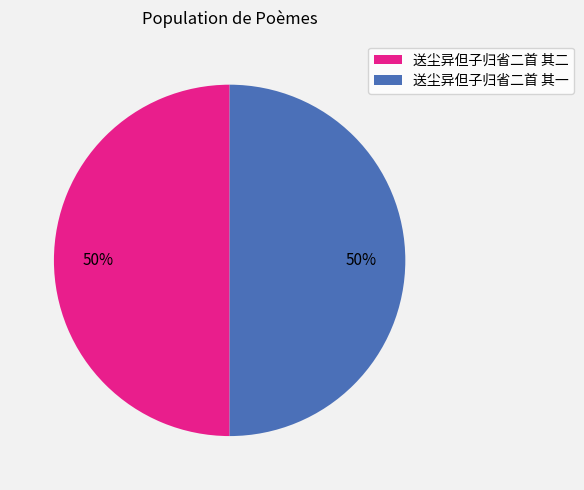

Is the sum of 送尘异但子归省二首 其二 and 送尘异但子归省二首 其一 greater than half?

Yes